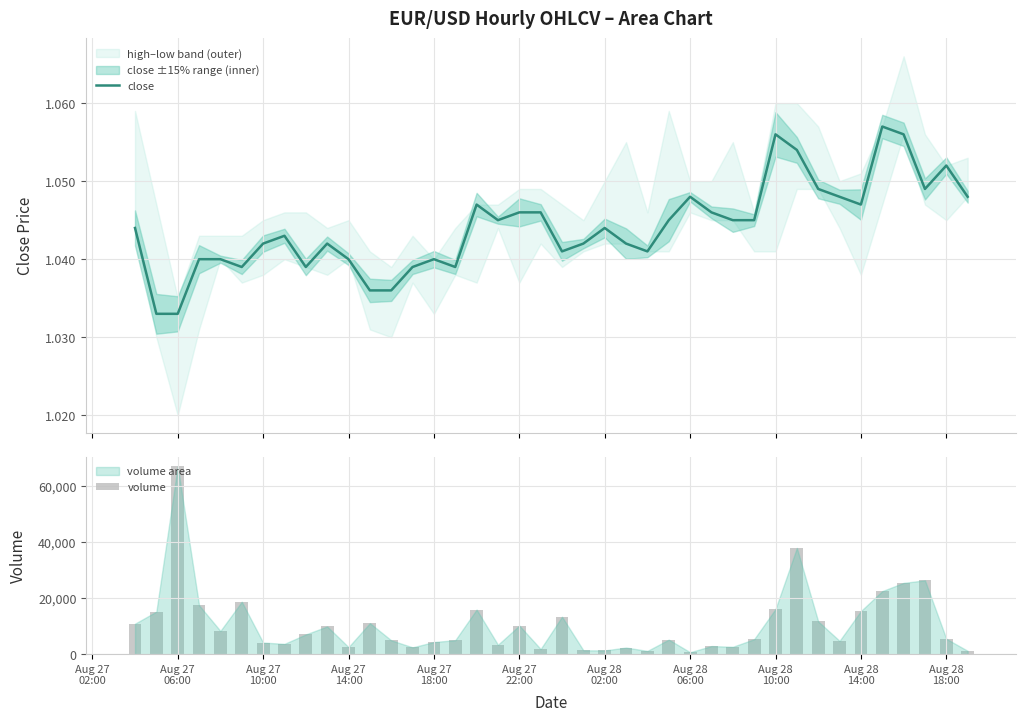

What is the sum of all volume values?

428818